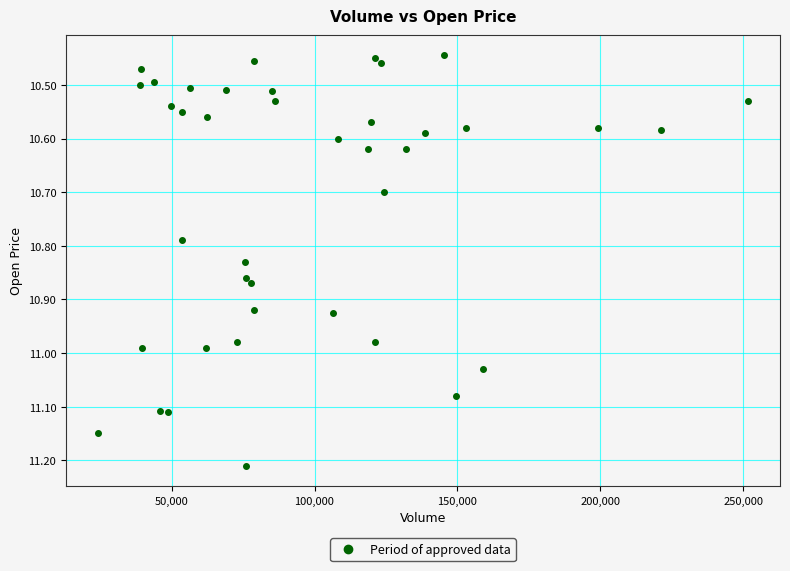

What is the range of X values (max minus min)?

227025.0